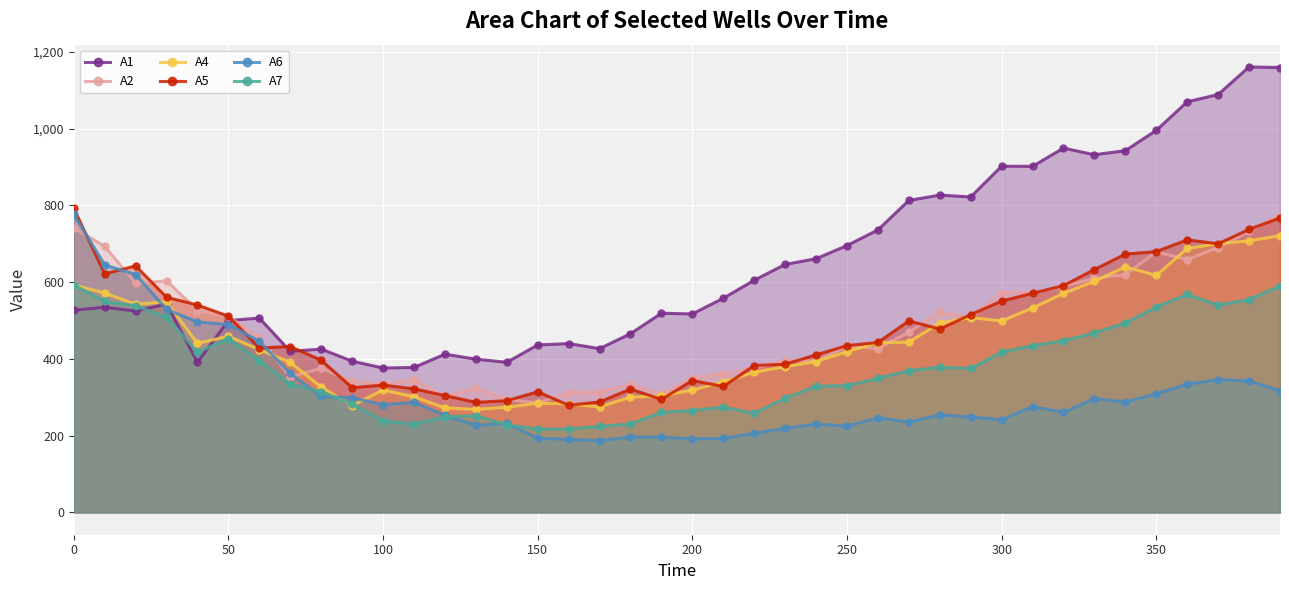

Which series has the widest spread of values?

A1